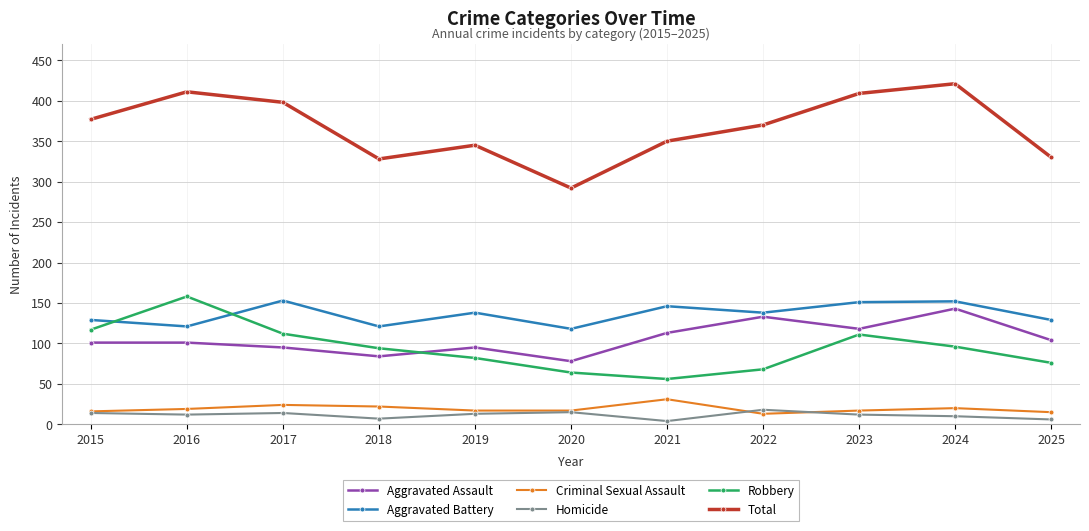

Is it true that Aggravated Battery equals 129 at 2025?

True